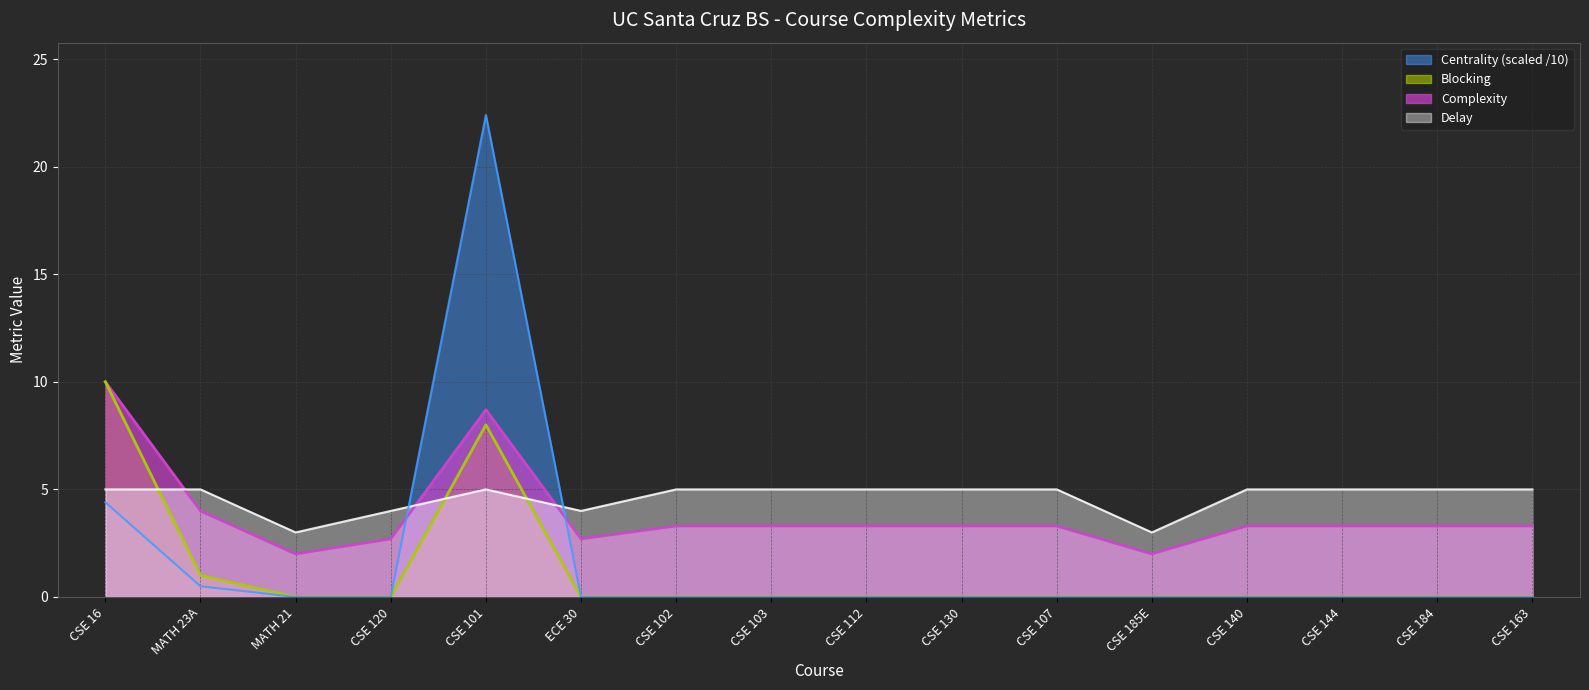

What is the value of the Complexity point at the 2nd from the left?

4.0